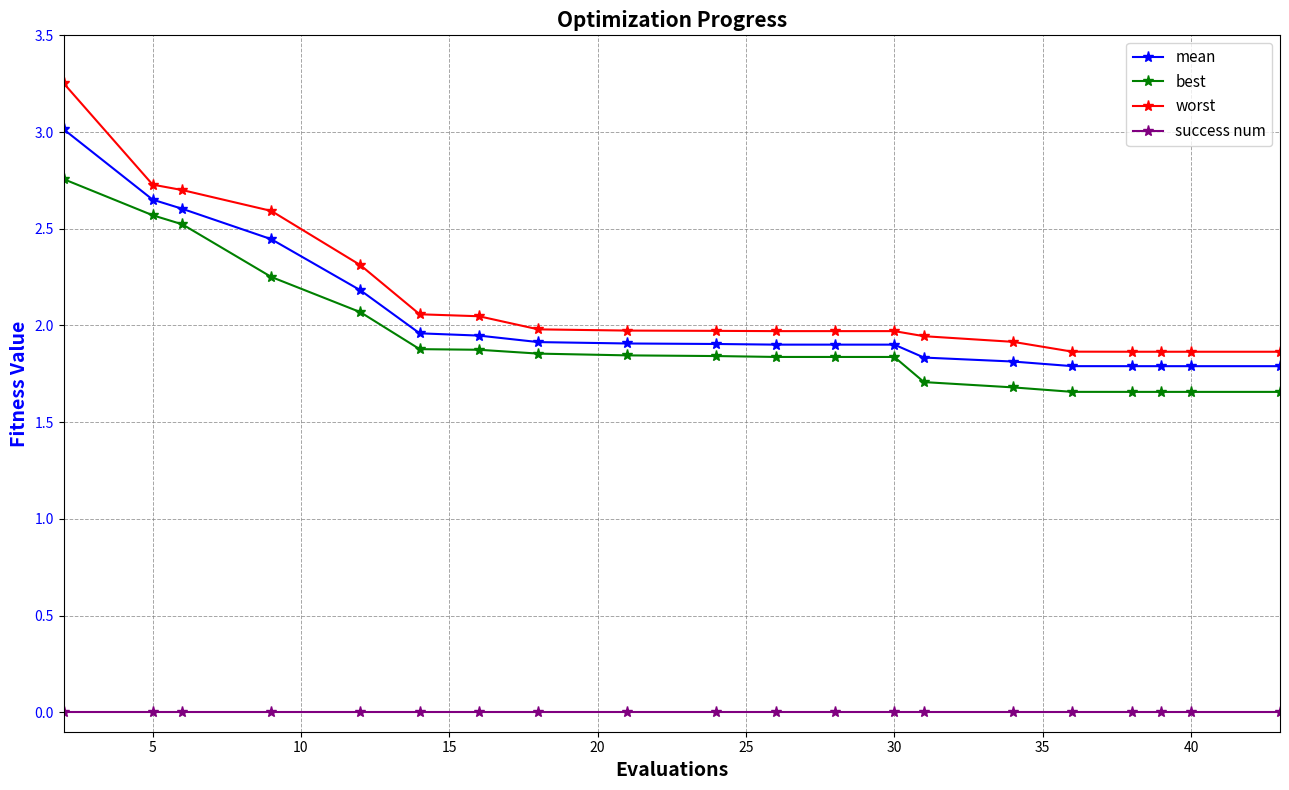

List the series in order of their peak value, lowest first.

success num, best, mean, worst